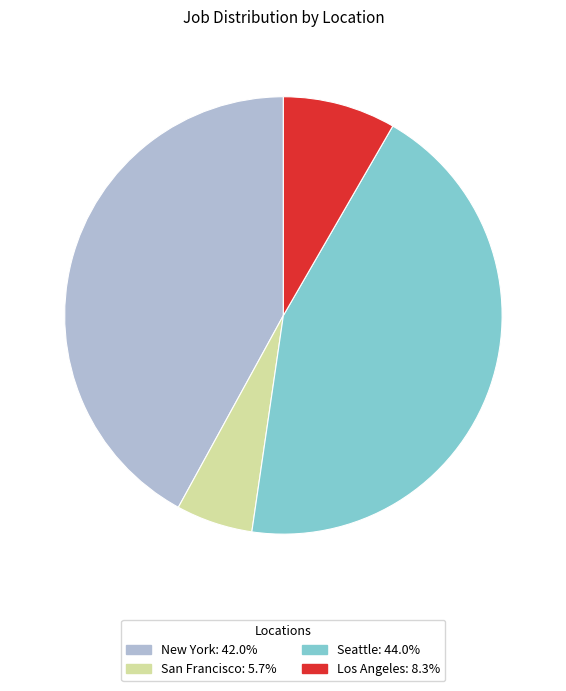

What is the ratio of the value at San Francisco to the value at Los Angeles?

0.7